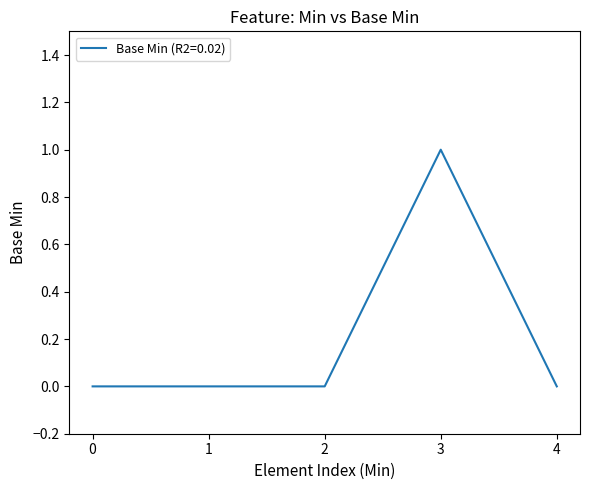

True or false: there are more than 2 points higher than both neighbors.

False